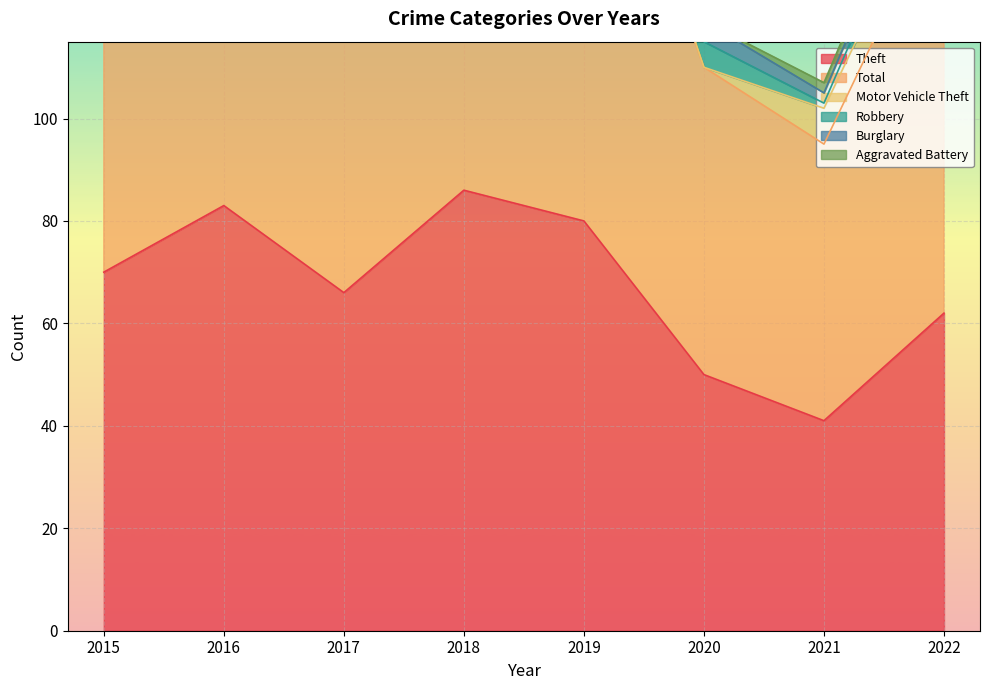

Reading left to right, extract all data points from this chart.

Theft: 70	83	66	86	80	50	41	62
Total: 79	90	83	105	96	60	54	82
Motor Vehicle Theft: 3	1	5	5	4	0	7	7
Robbery: 0	1	5	10	7	5	1	6
Burglary: 1	3	5	1	0	4	2	3
Aggravated Battery: 1	2	1	2	4	0	2	2